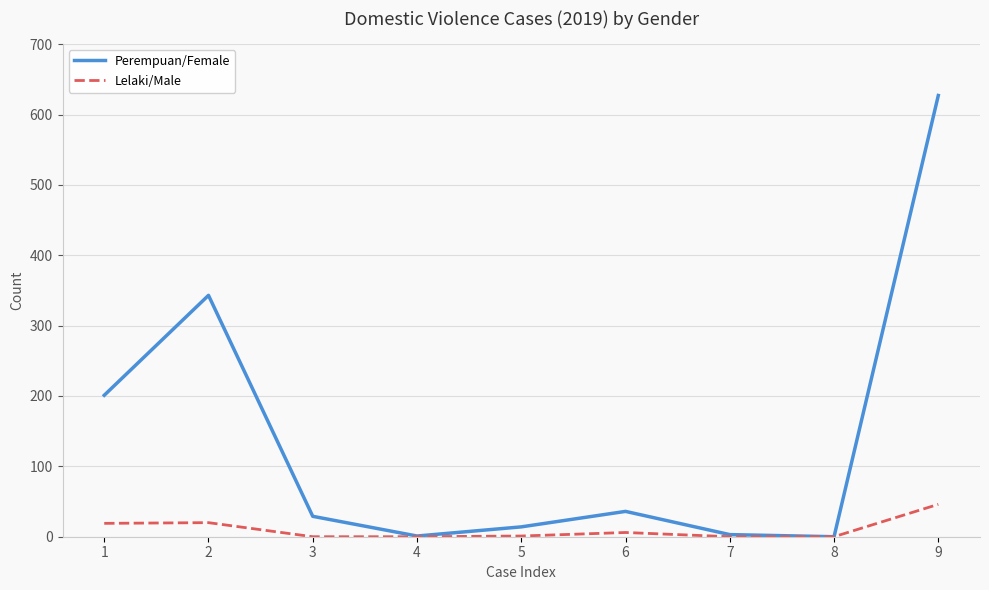

Is the value of Lelaki/Male at 6 greater than the value of Perempuan/Female at 3?

No